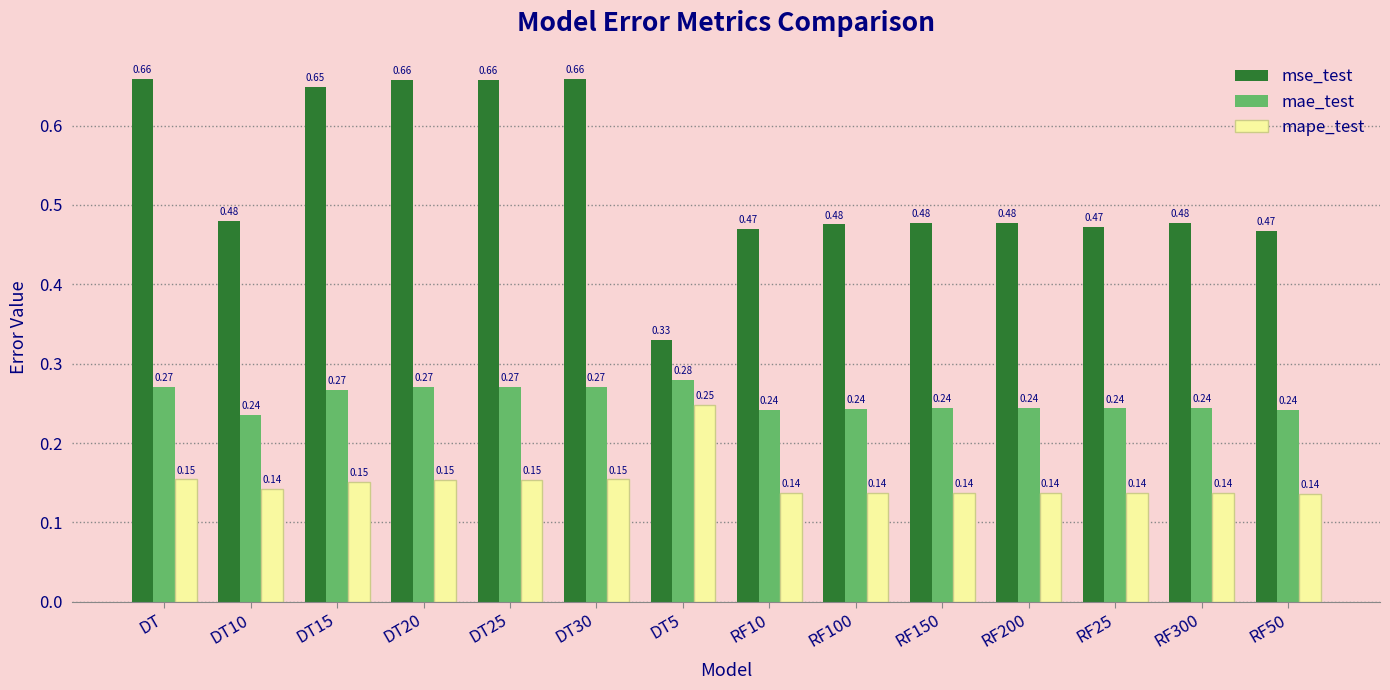

At how many categories does at least one series exceed 0?

14